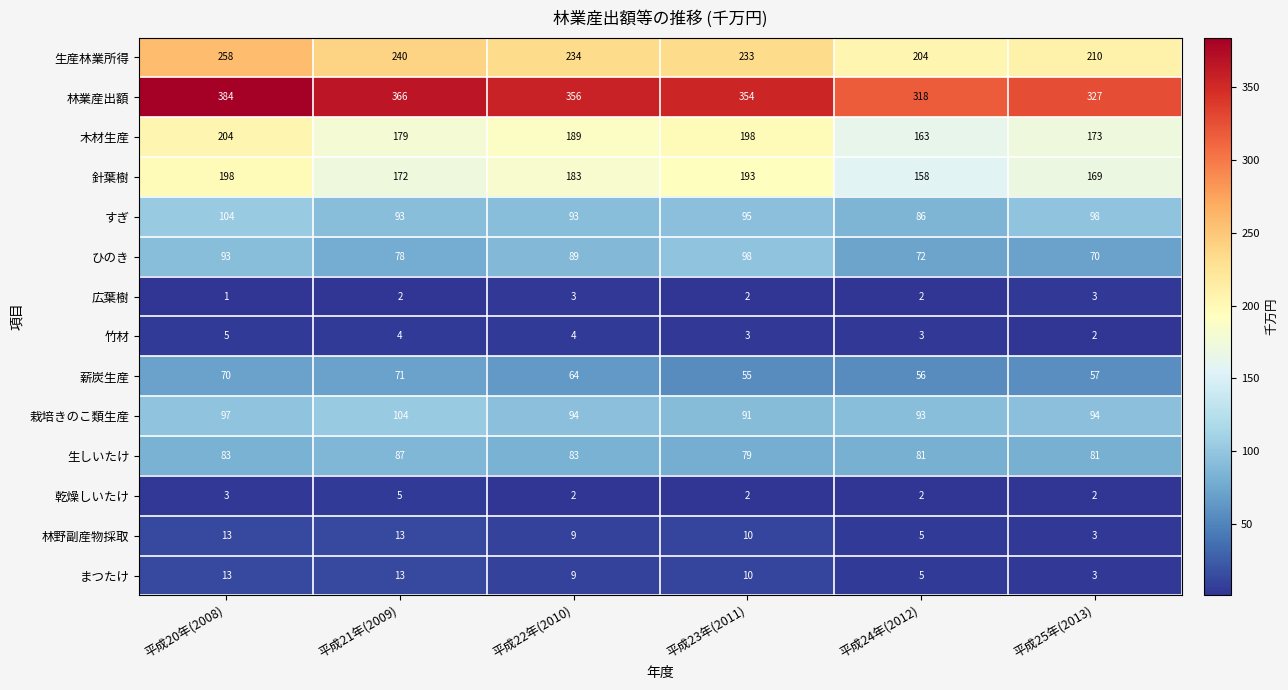

The value of 栽培きのこ類生産 at 平成23年(2011) is 91. True or false?

True